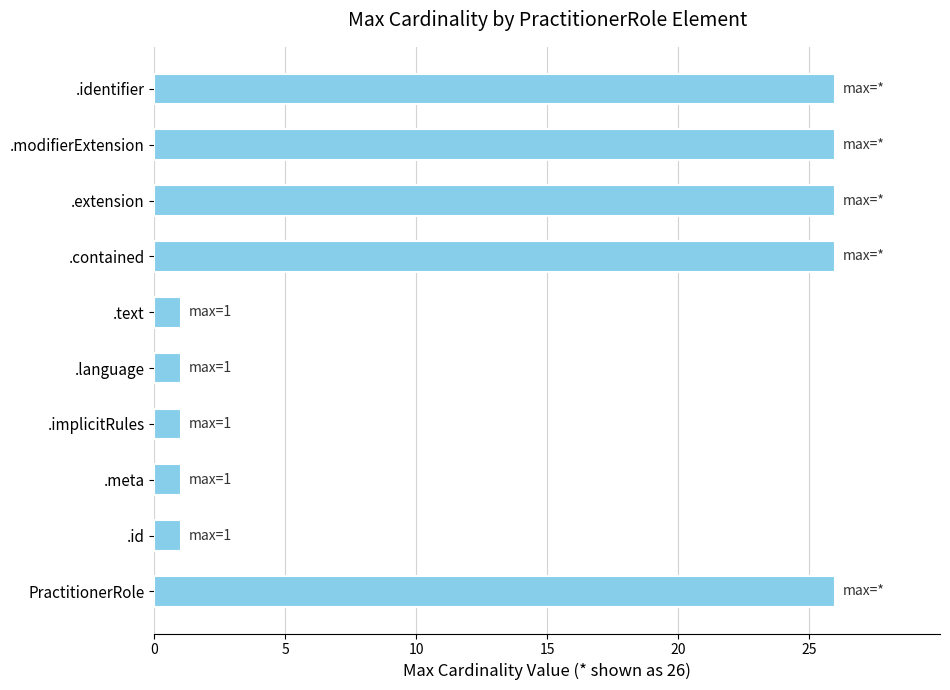

Does the chart contain any negative values?

No